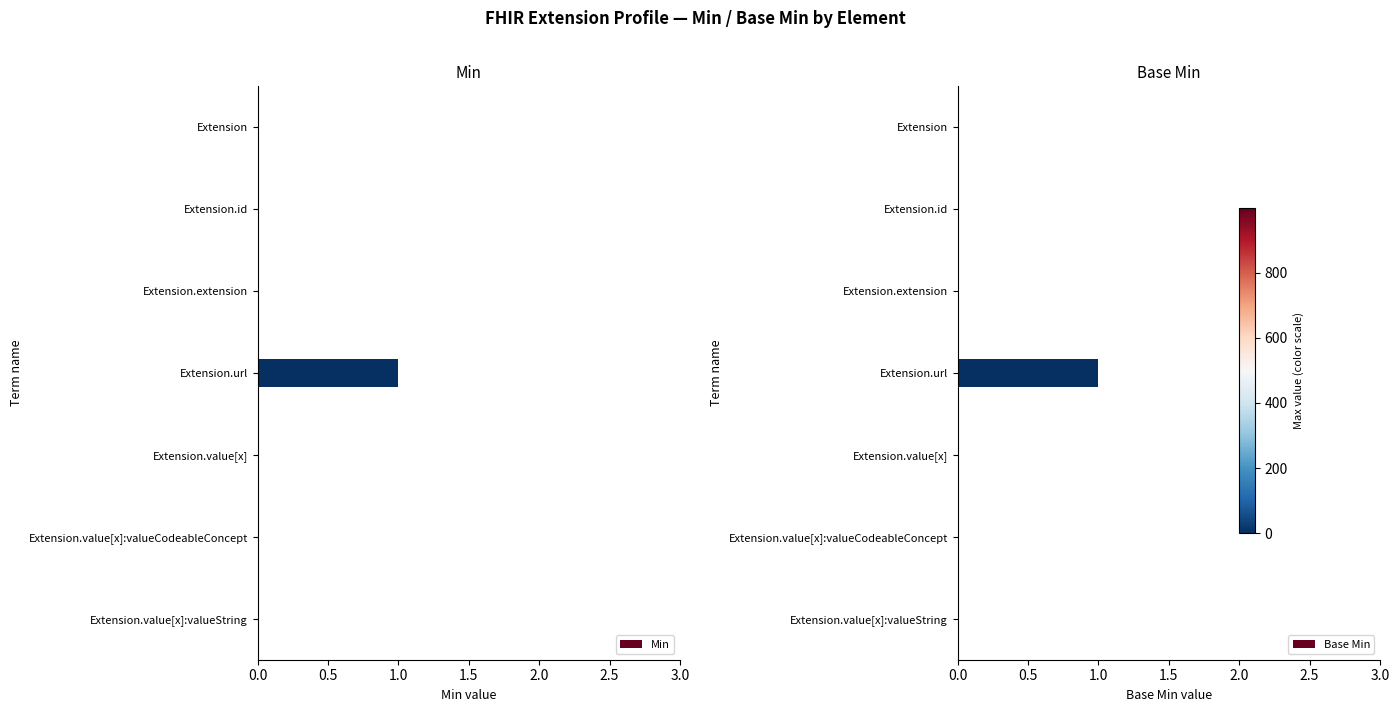

Which series has the largest total across all categories?

Min